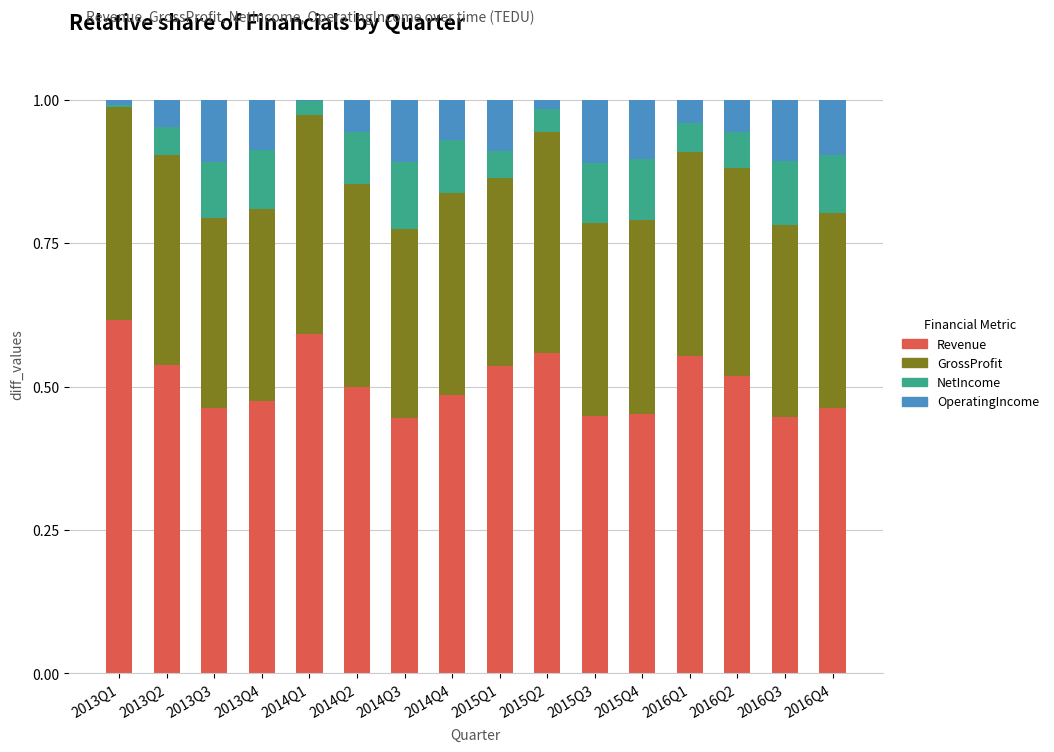

What is the total value across all series at 2015Q4?

1.0